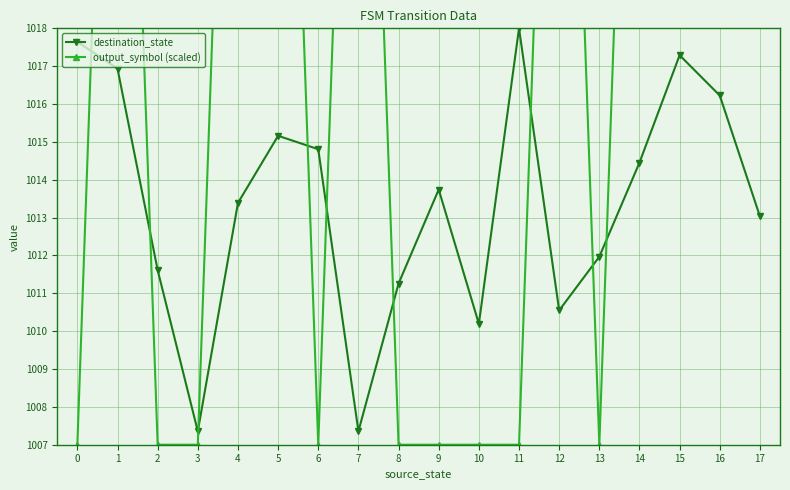

Rank the series by their maximum value, from highest to lowest.

output_symbol (scaled), destination_state